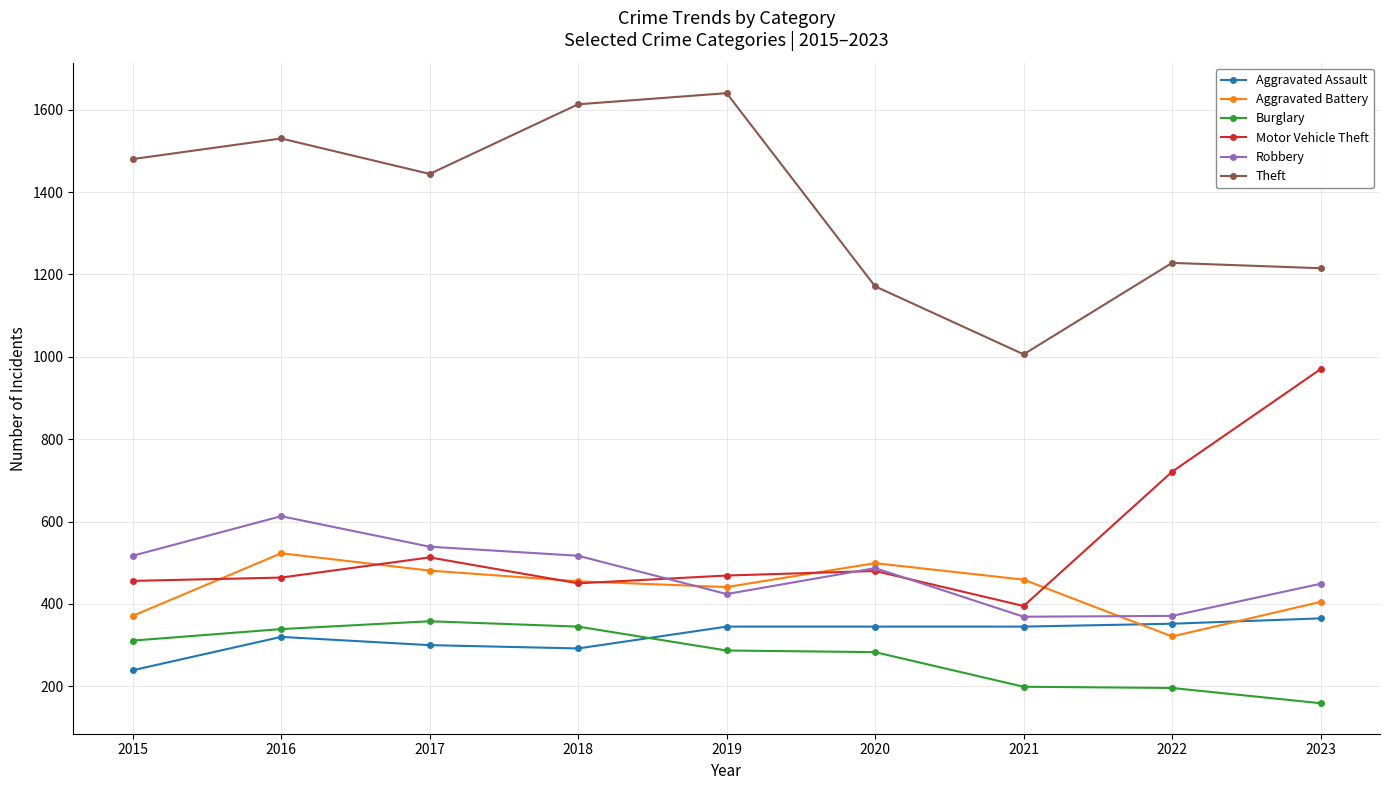

Which series changed the most between 2015 and 2020?

Theft